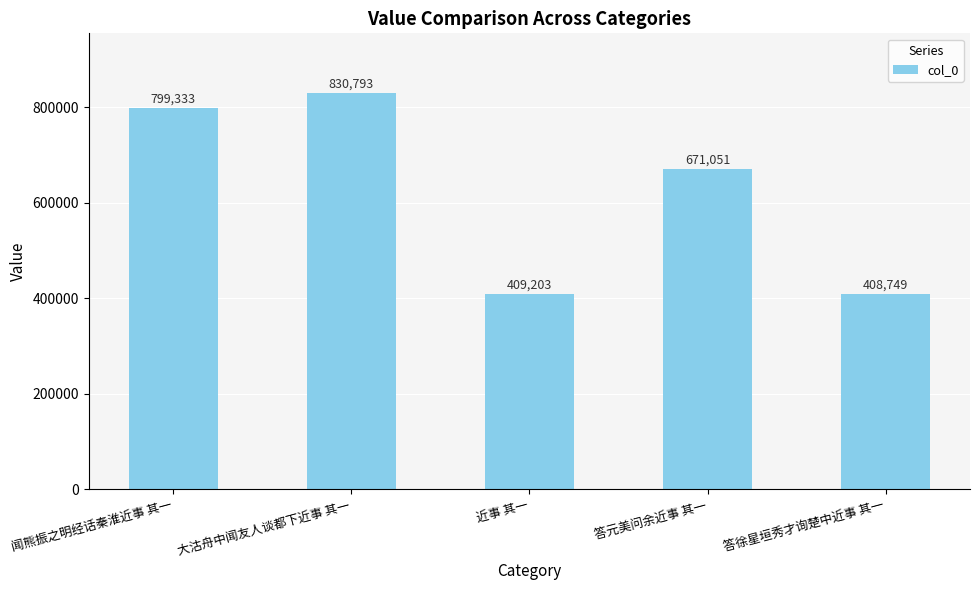

Read the value at 大沽舟中闻友人谈都下近事 其一.

830793